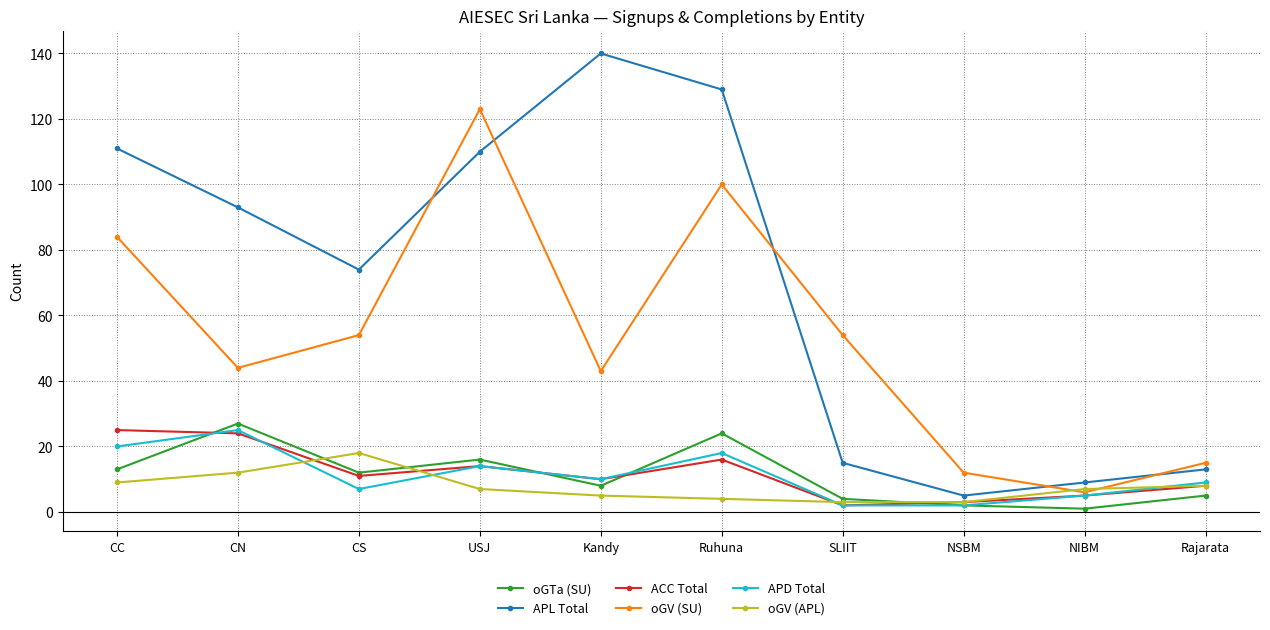

Where is the first local minimum for APL Total?

CS